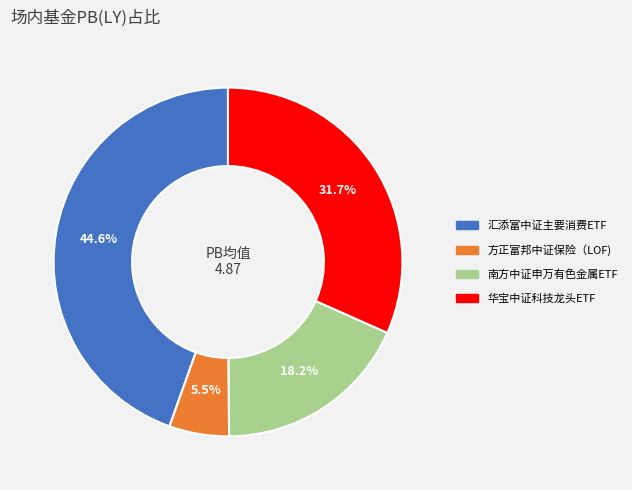

Which slice is the largest?

汇添富中证主要消费ETF